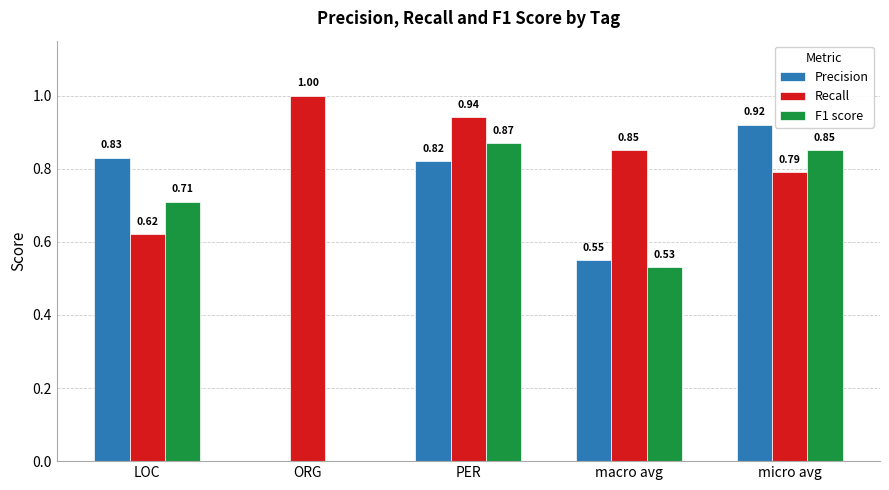

What is the sum of the Recall values at micro avg and macro avg?

1.6